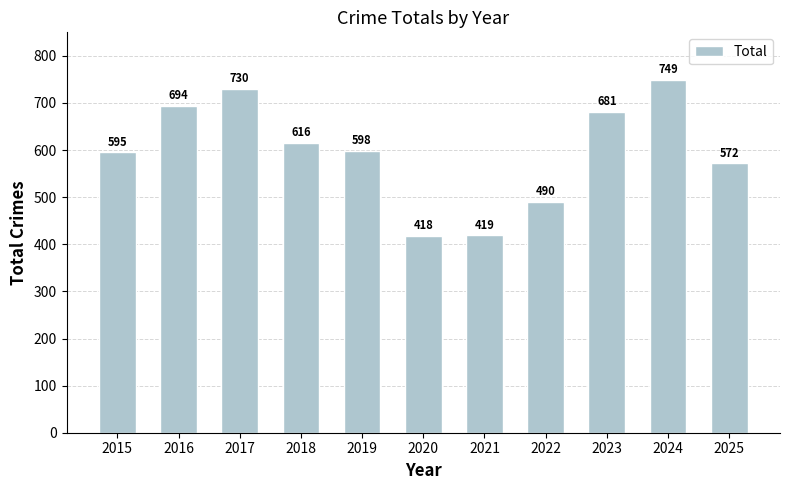

What is the value of the 11th bar from the left?

572